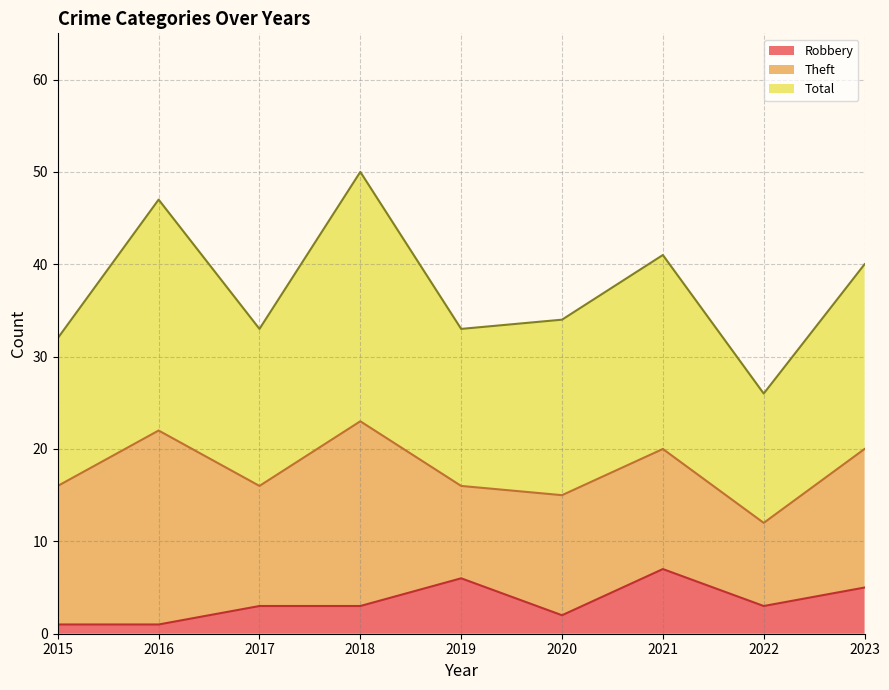

How many interior local peaks does the Robbery series have?

2